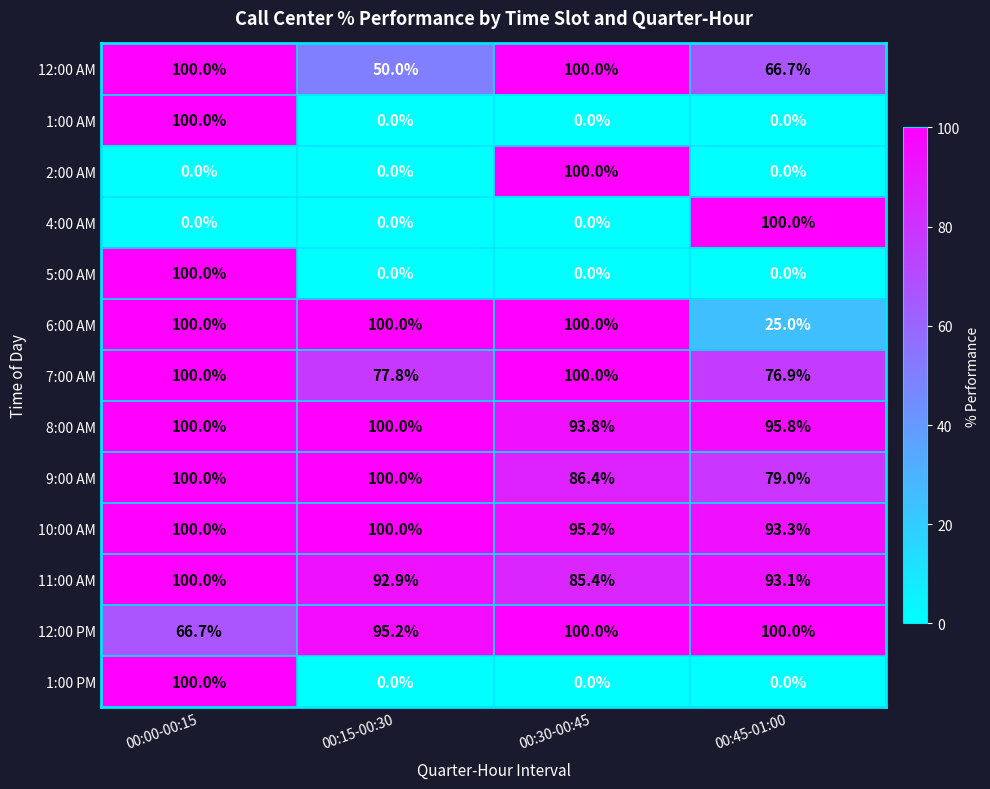

At which label is 7:00 AM closest to 88?

00:15-00:30